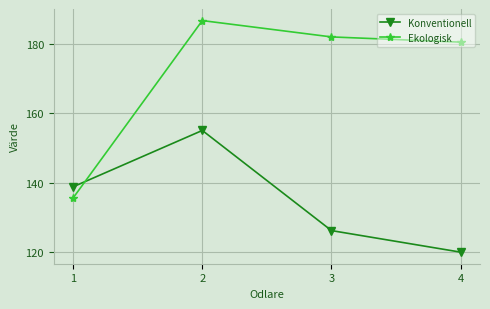

At 3, list the series in order from smallest to largest.

Konventionell, Ekologisk